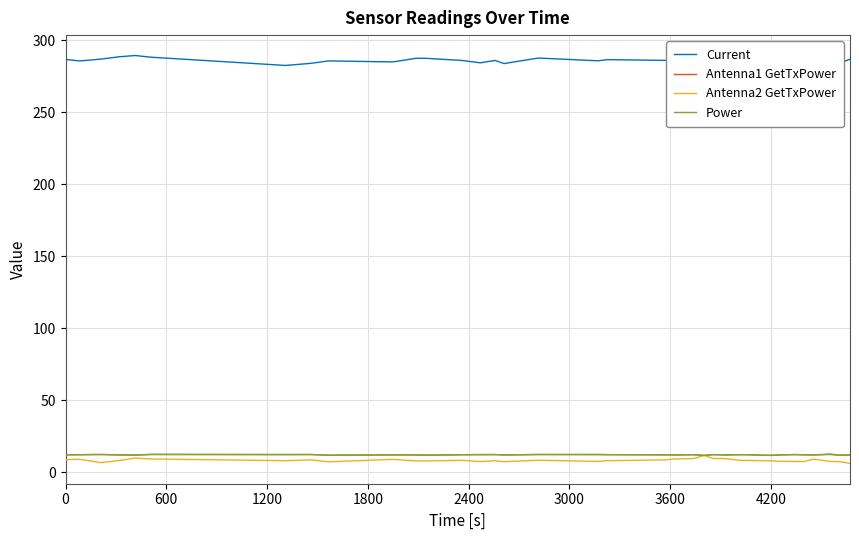

How many interior local valleys does the Antenna2 GetTxPower series have?

9